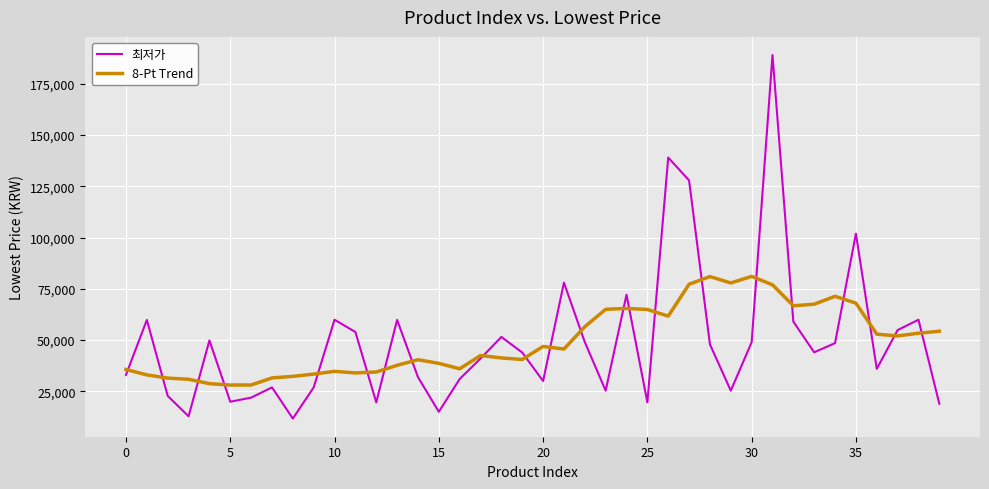

What is the highest value of the 8-Pt Trend series?

81042.2